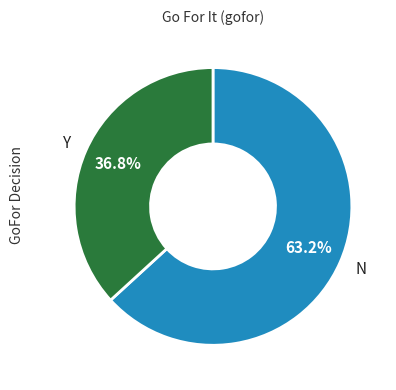

How many slices are in this pie chart?

2